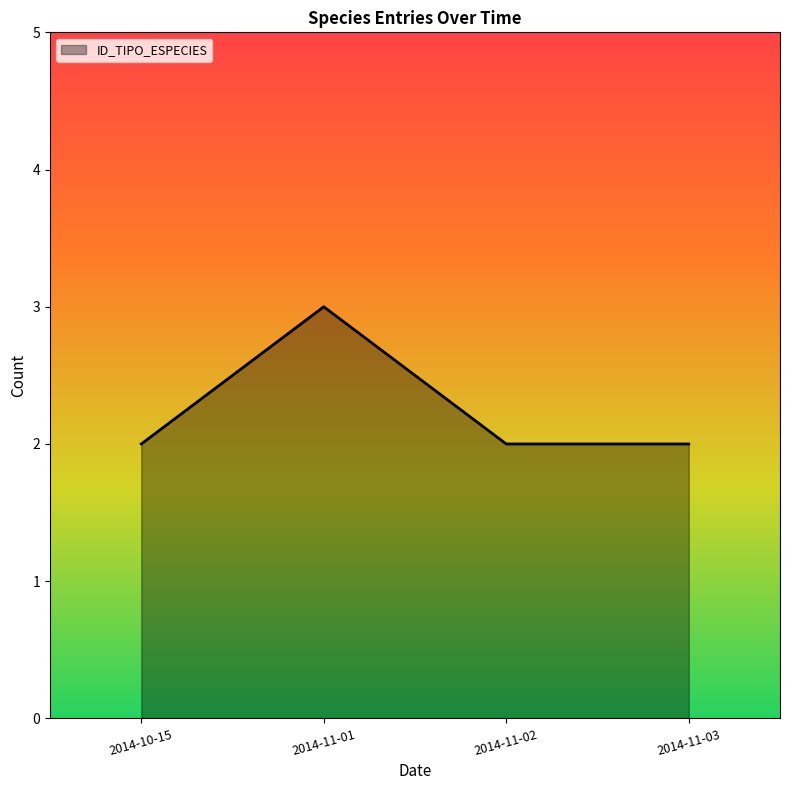

Does the chart display data point markers on the line(s)?

No